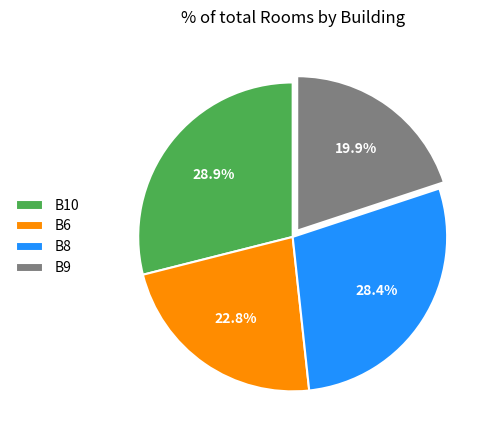

What percentage is the B9 slice, to the nearest percent?

20%